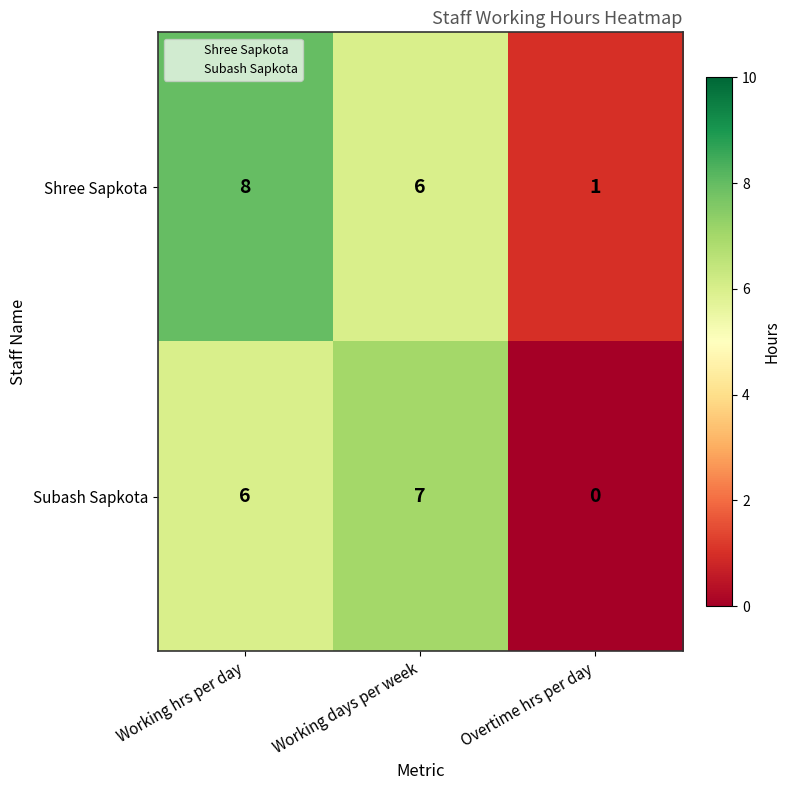

Count the number of data series in this chart.

2